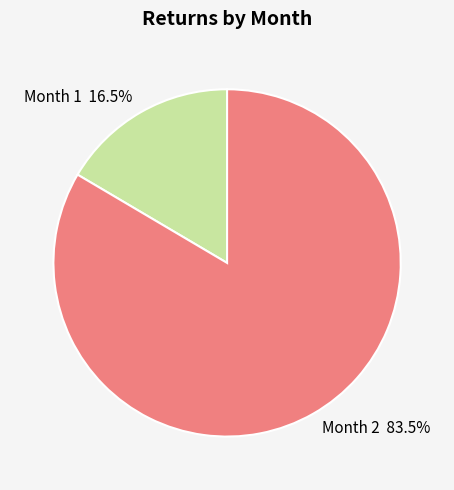

Is there a majority slice in this chart?

Yes